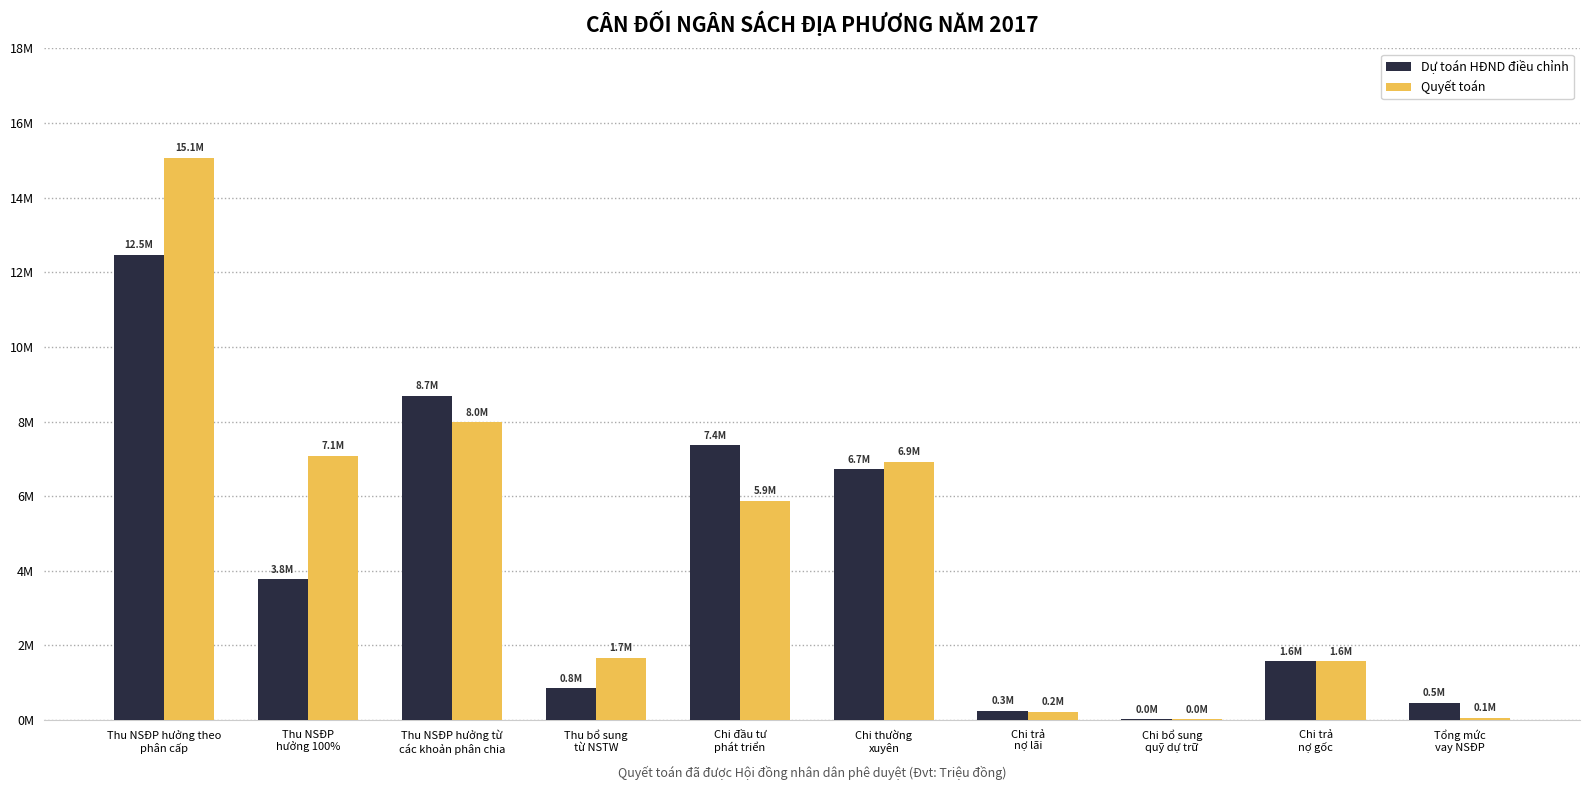

What is the sum of the Quyết toán values at Thu bổ sung
từ NSTW and Chi đầu tư
phát triển?

7556647